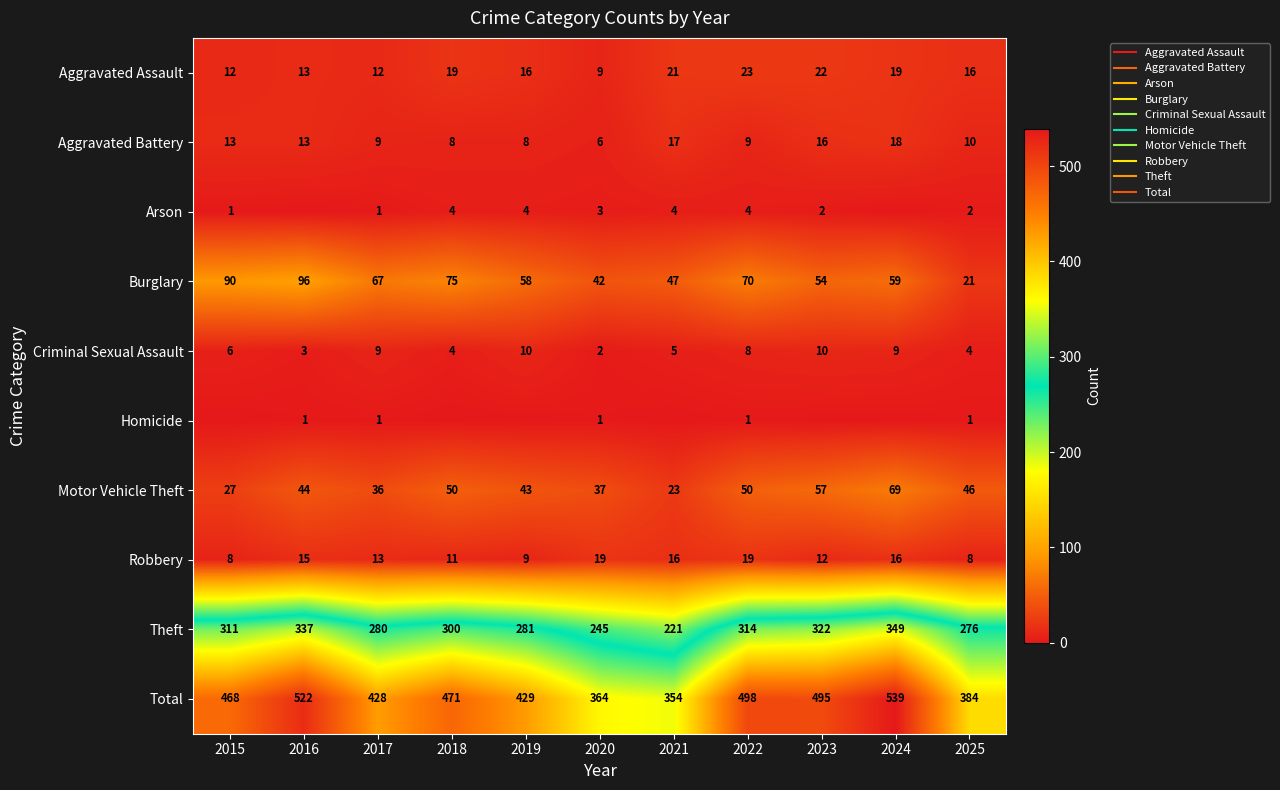

What is the total value across all series at 2024?

1078